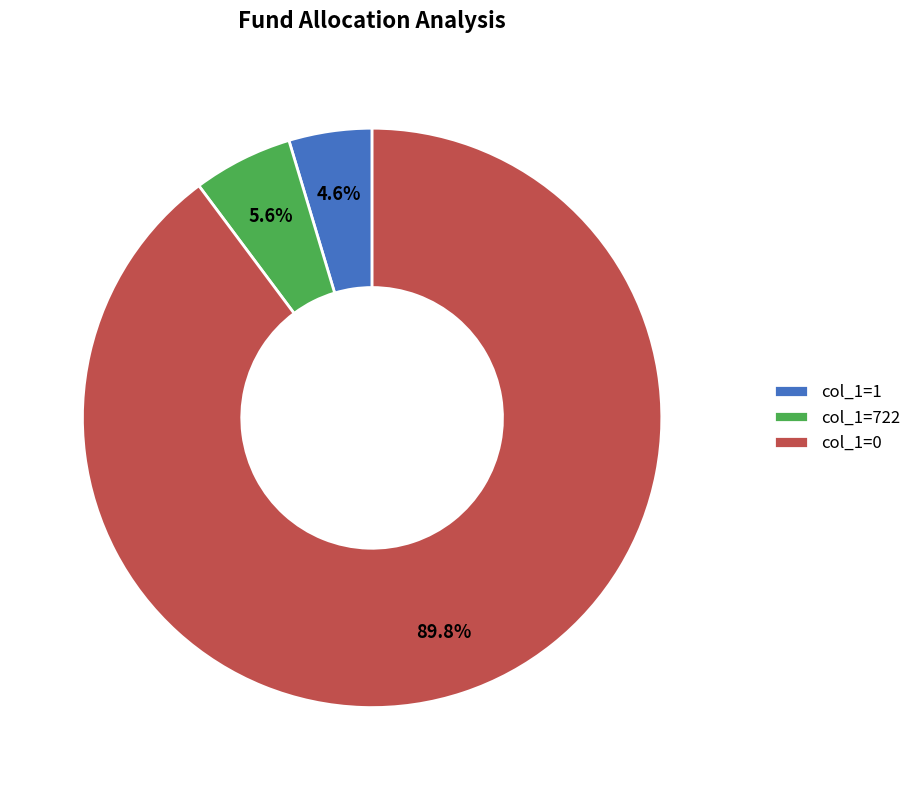

Approximately how many times larger is the value at col_1=1 compared to col_1=722?

0.8